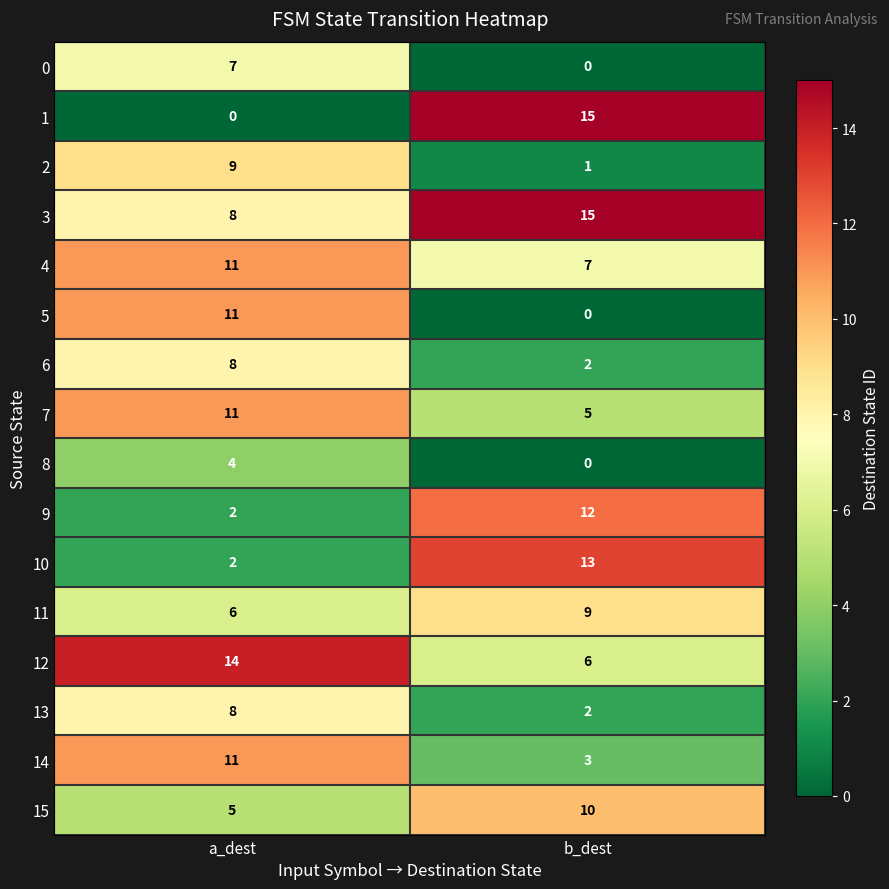

What is the spread (max minus min) of values at a_dest?

14